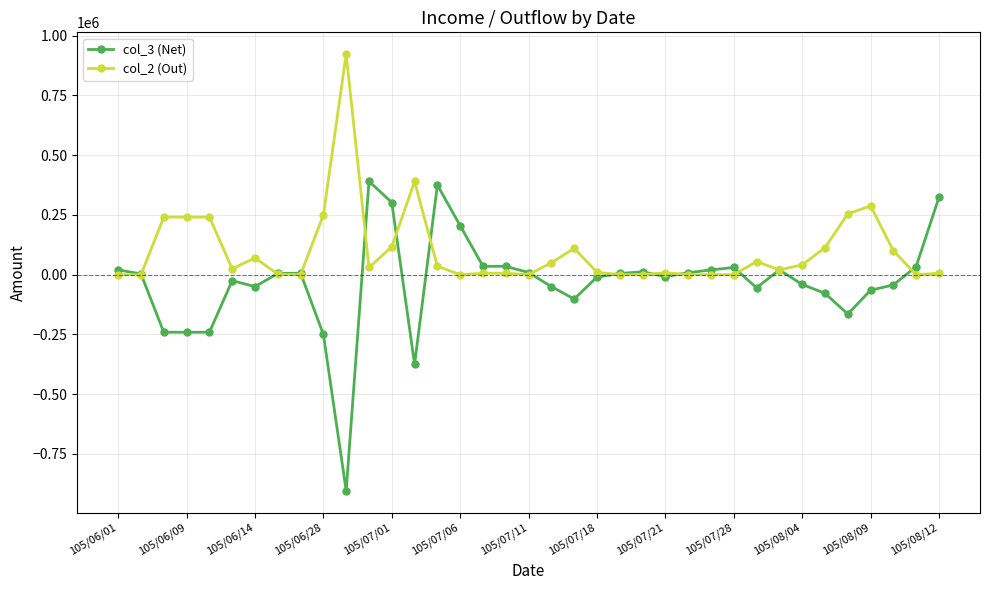

Rank the series by their maximum value, from highest to lowest.

col_2 (Out), col_3 (Net)